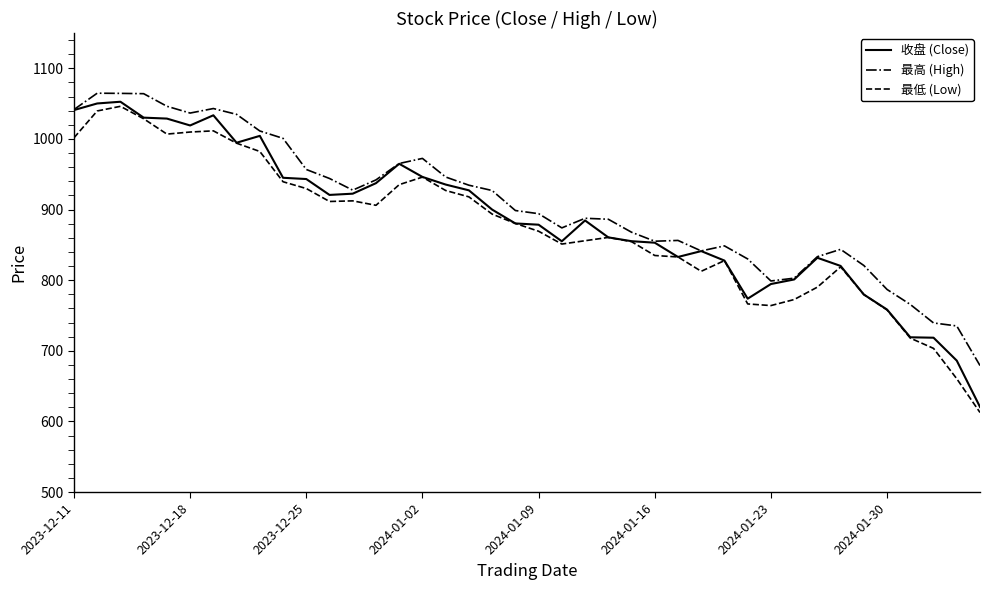

List the series in order of their overall mean, highest first.

最高 (High), 收盘 (Close), 最低 (Low)